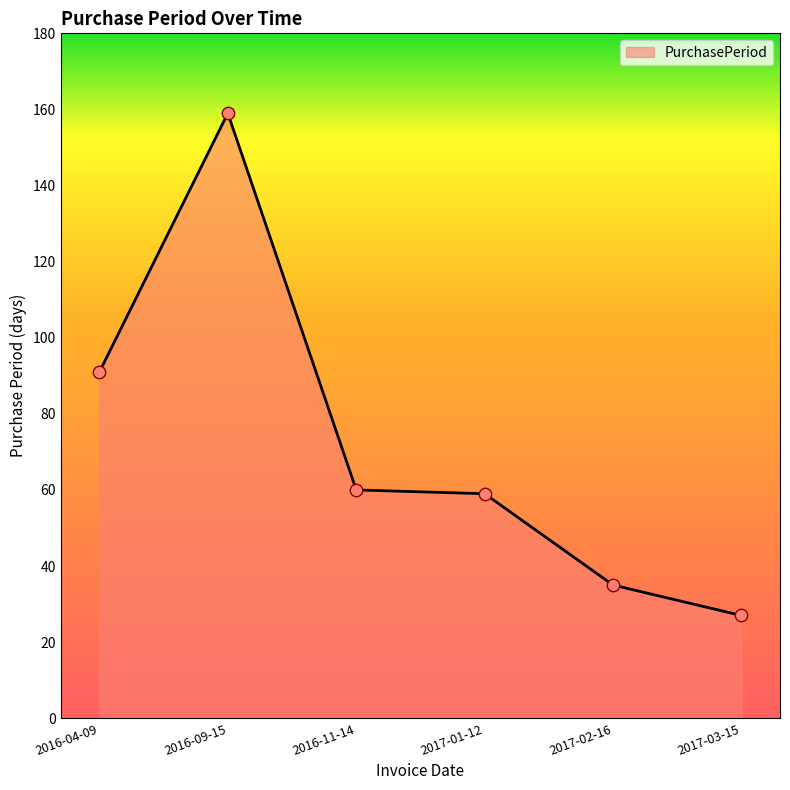

What is the change in value from 2016-04-09 to 2017-03-15?

-64